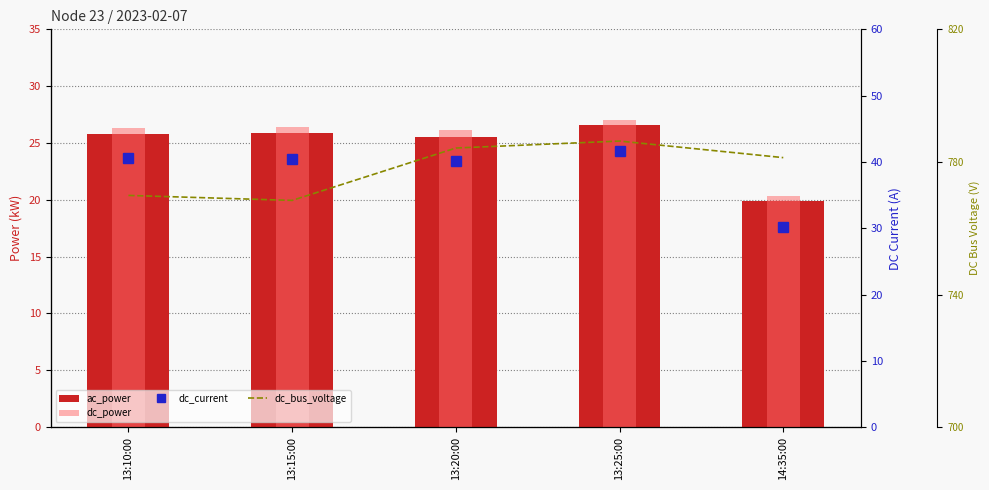

Rank the categories by dc_current value from highest to lowest.

13:25:00, 13:10:00, 13:15:00, 13:20:00, 14:35:00